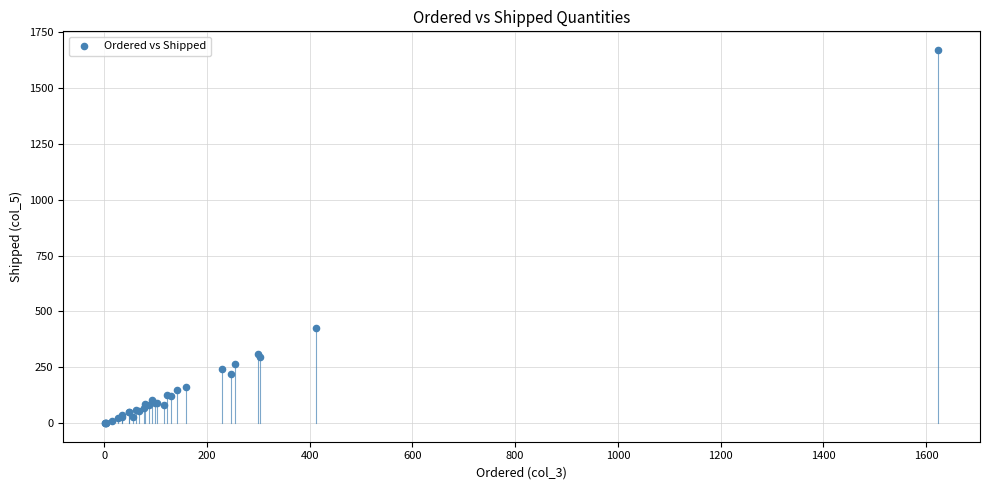

What Y value in the scatter plot is closest to 835?

427.6